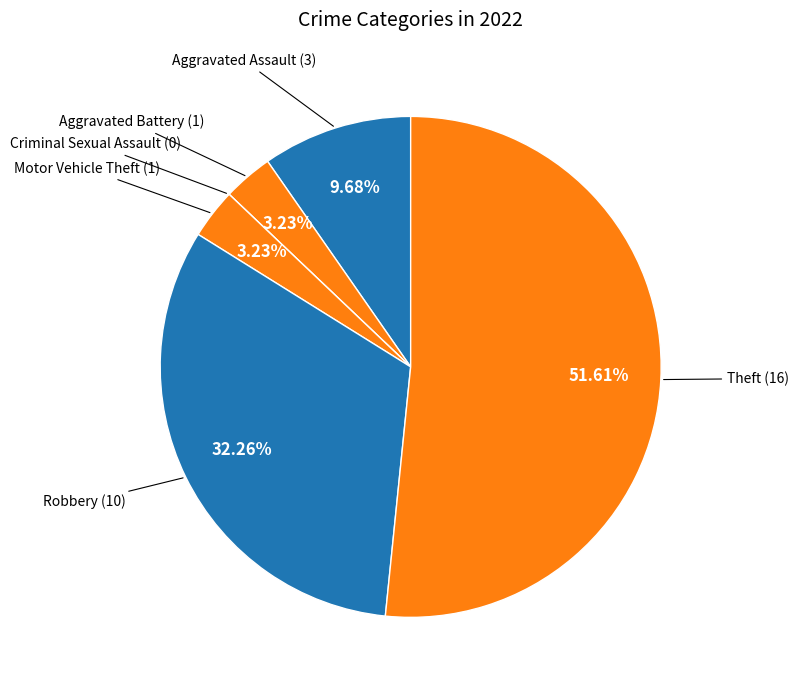

Is there a majority slice in this chart?

Yes